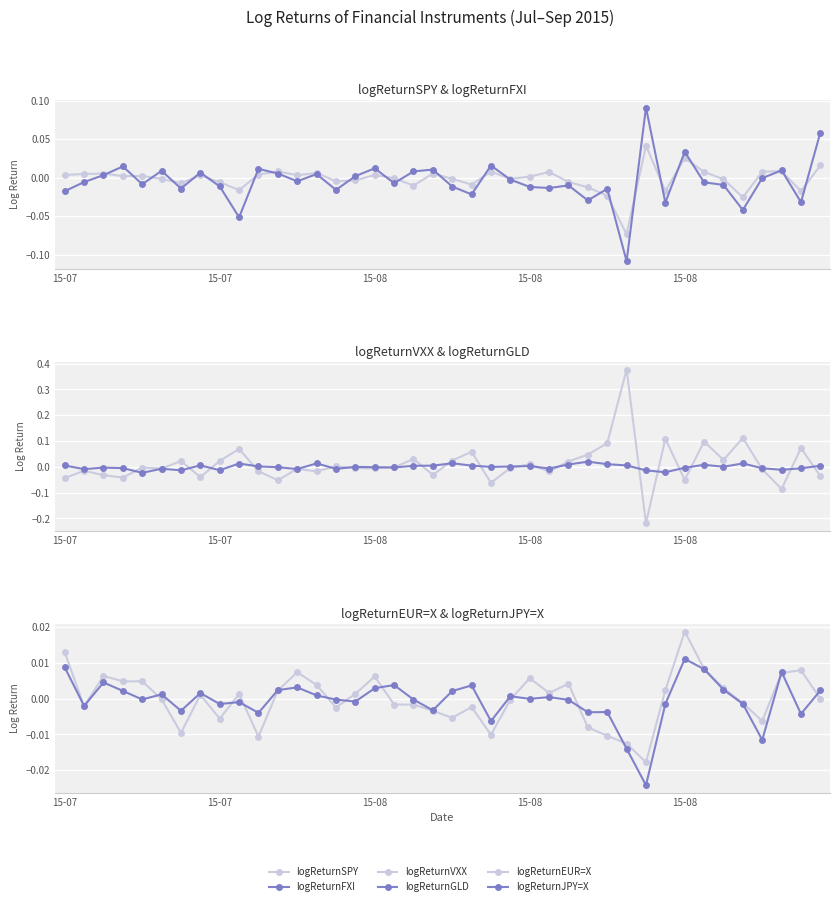

Is the value of logReturnFXI at 39 greater than the value of logReturnEUR=X at 14?

Yes